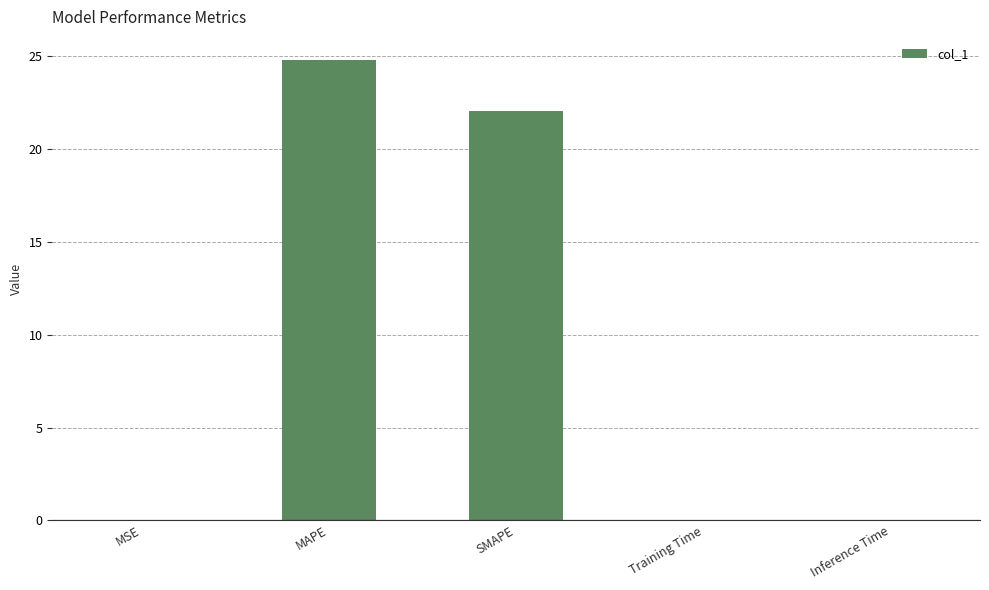

At which label is the value closest to 12?

SMAPE